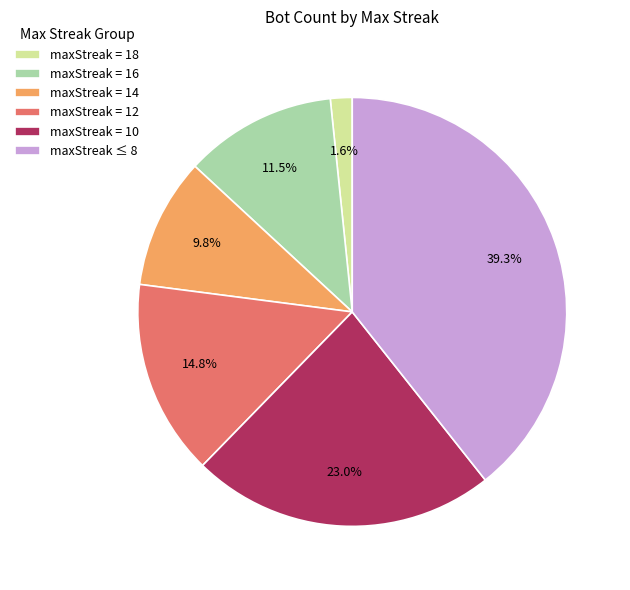

Which slice is the largest?

maxStreak ≤ 8